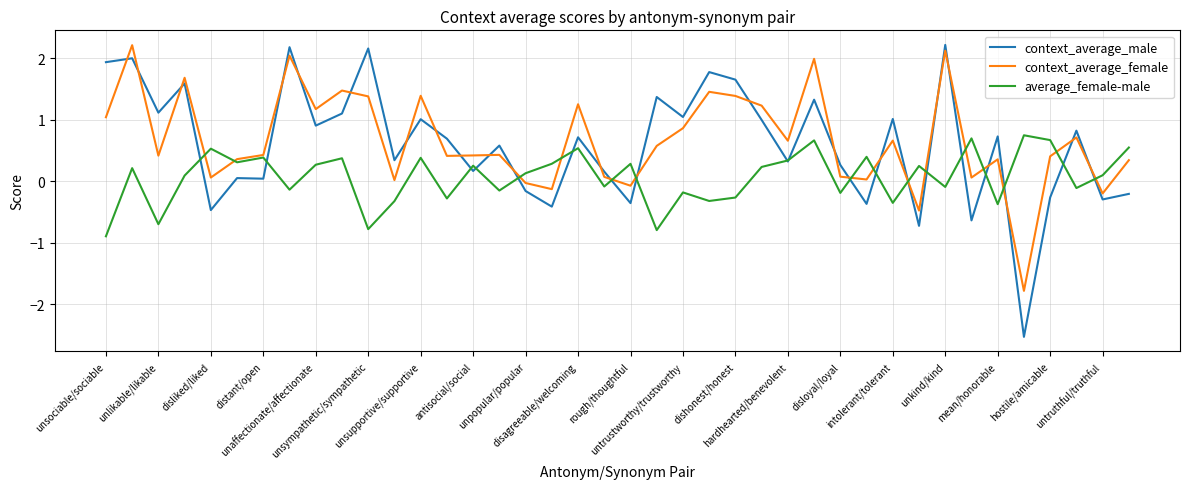

How many lines are shown in the chart?

3